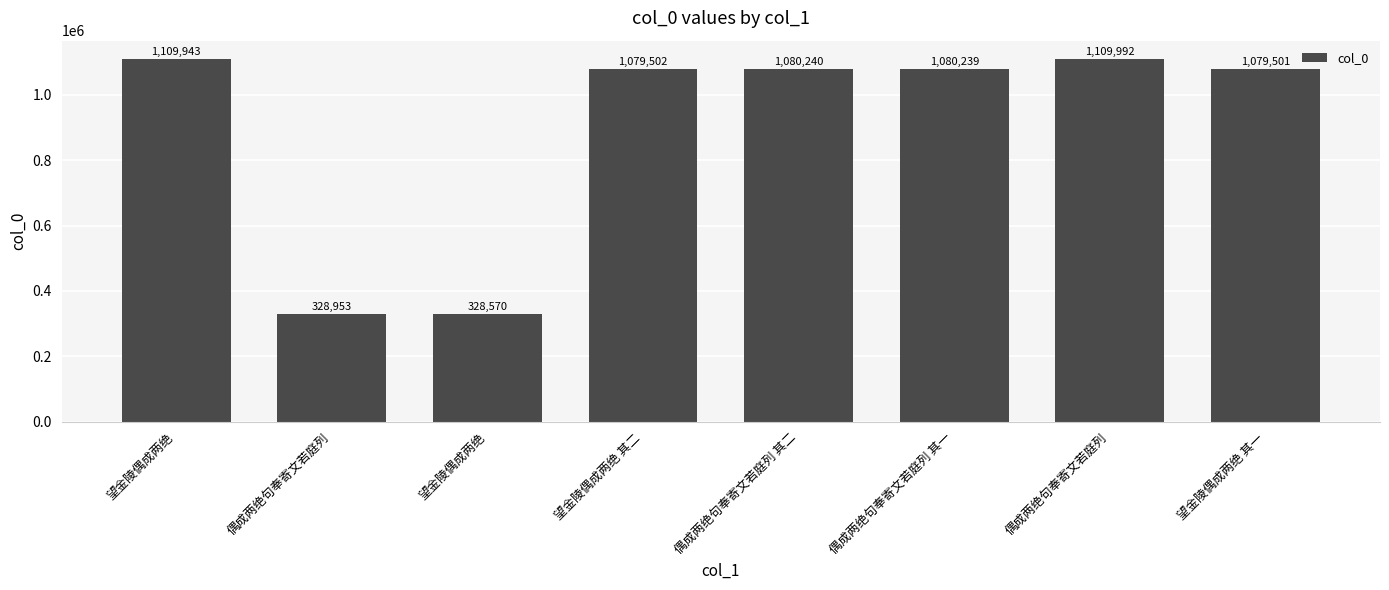

How many data points are less than 1080239?

4